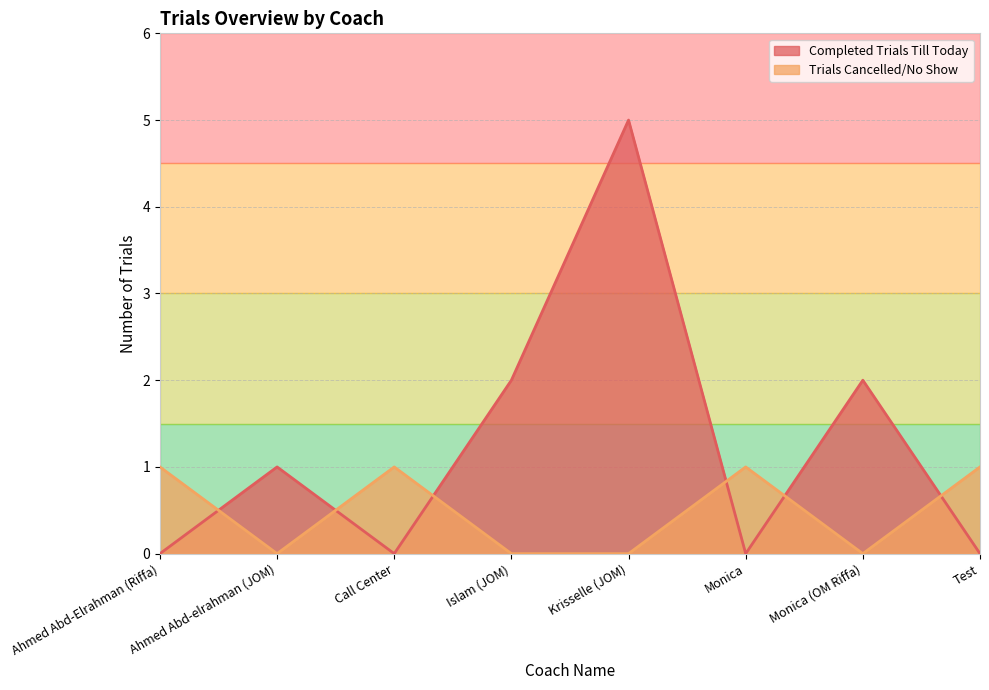

List the series in order of their peak value, lowest first.

Trials Cancelled/No Show, Completed Trials Till Today